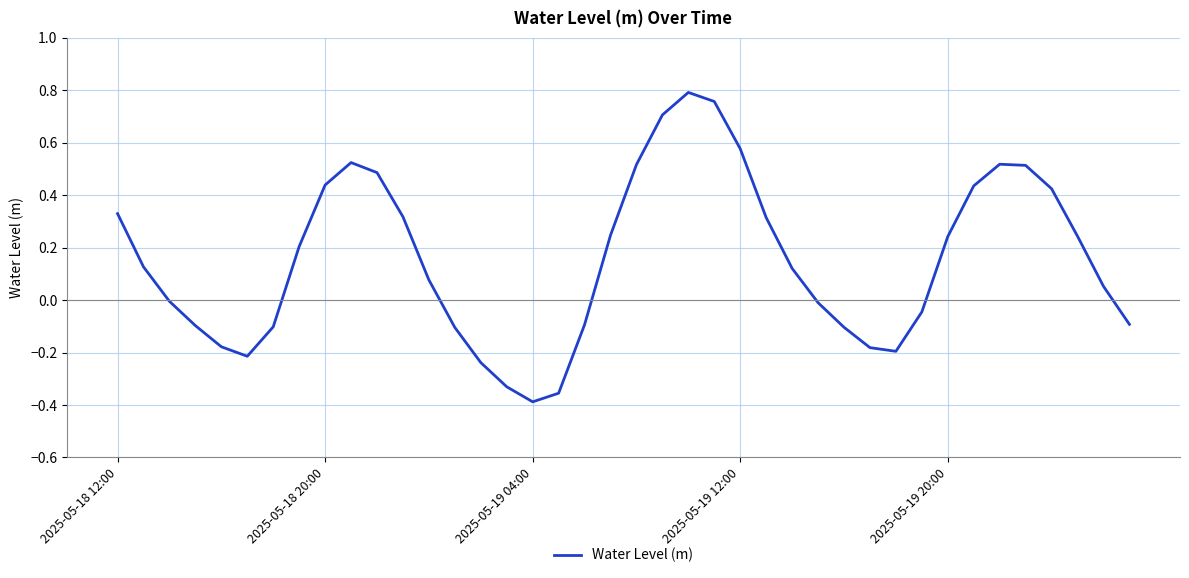

What is the difference between the maximum and minimum values?

1.2